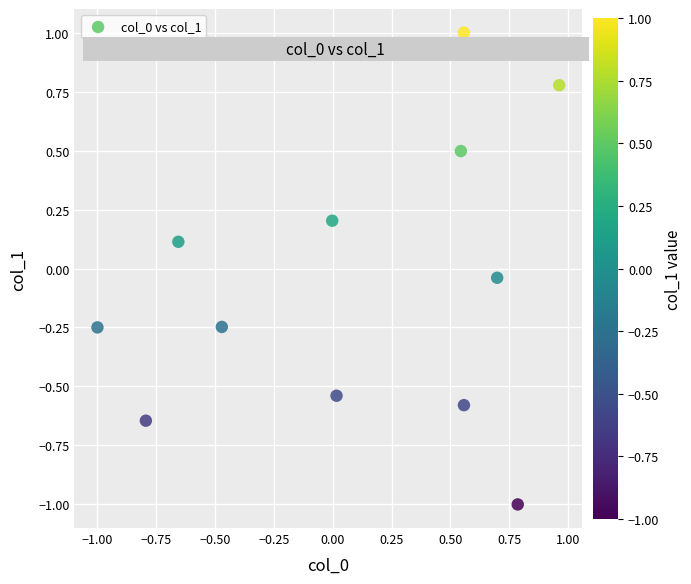

What is the range of X values (max minus min)?

2.0